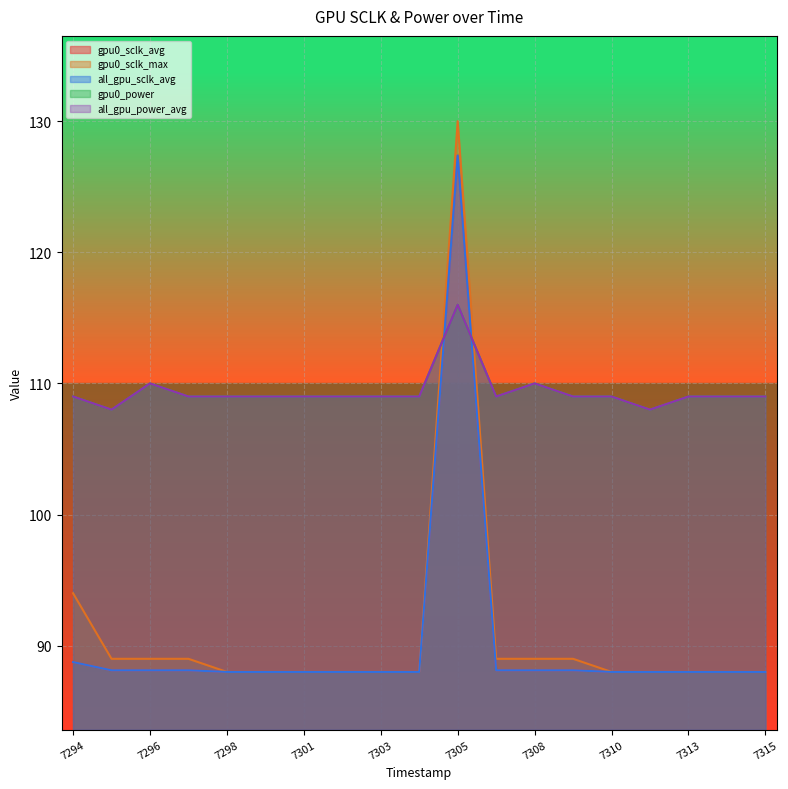

How many lines are shown in the chart?

5